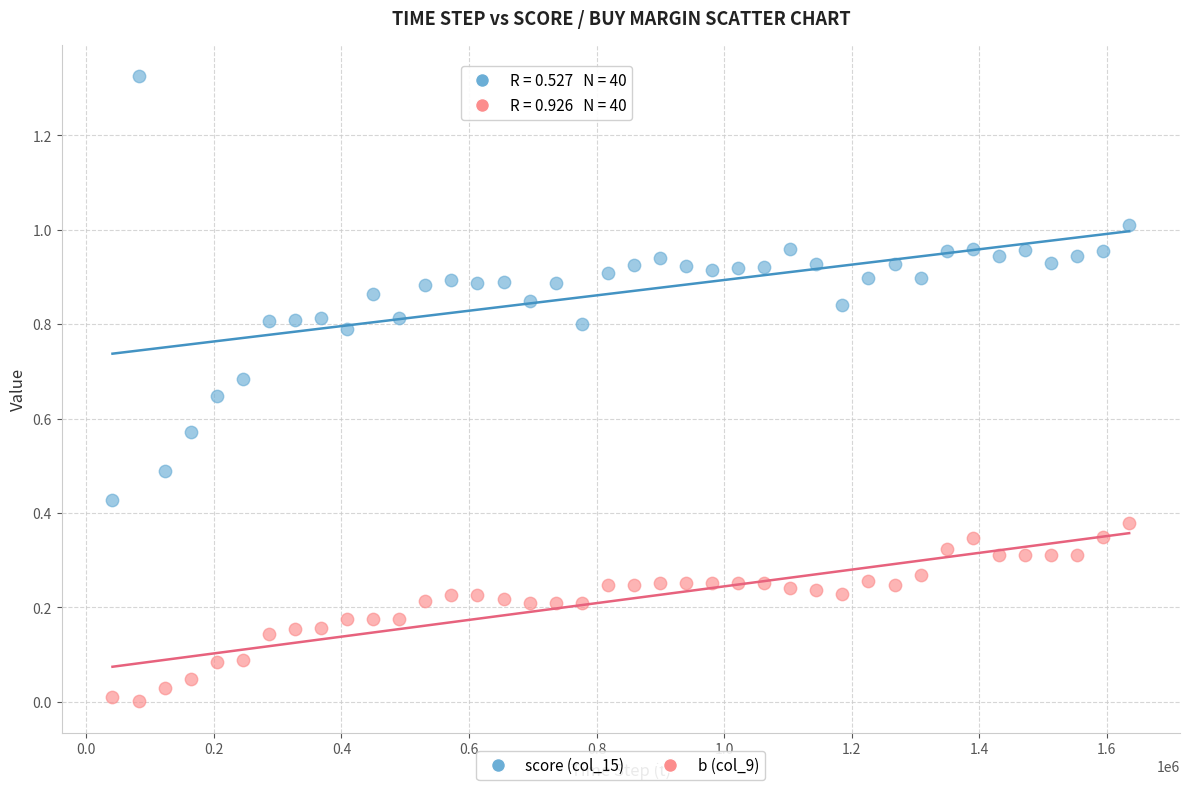

Which series has the largest Y range (max minus min)?

score (col_15)